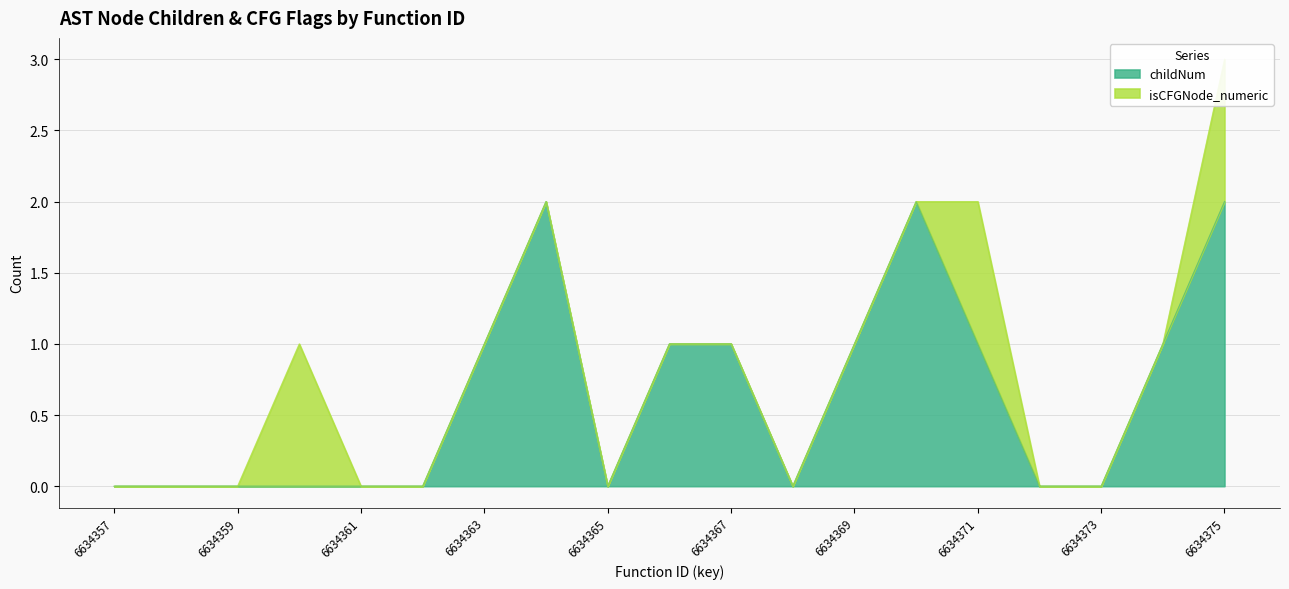

The childNum series shows 0 at 6634357. True or false?

True